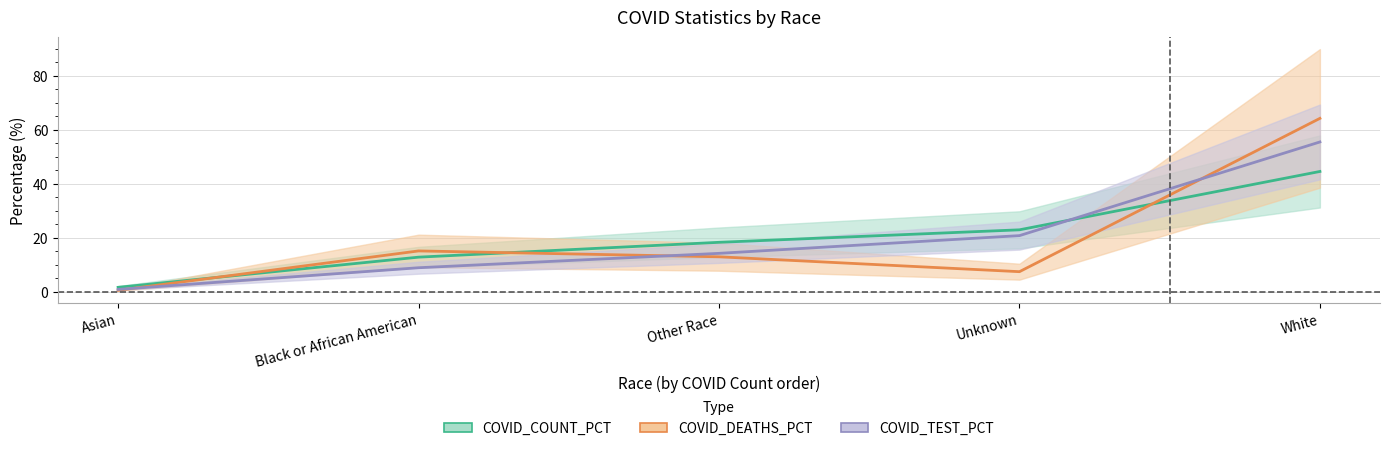

True or false: COVID_TEST_PCT has more than 2 interior local peaks.

False